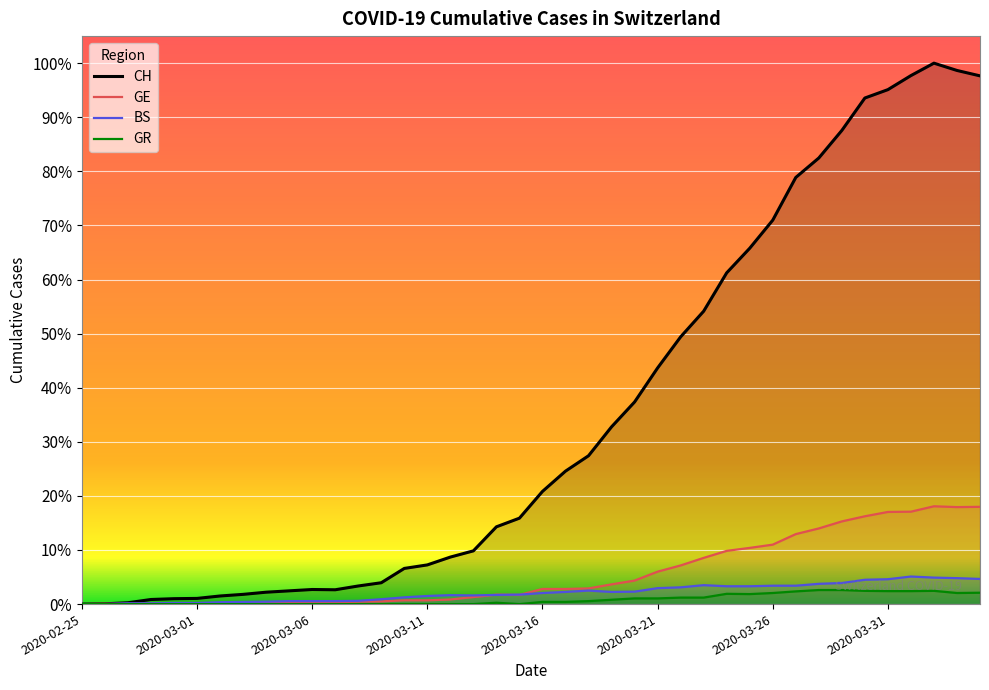

True or false: BS and CH cross at least once.

False